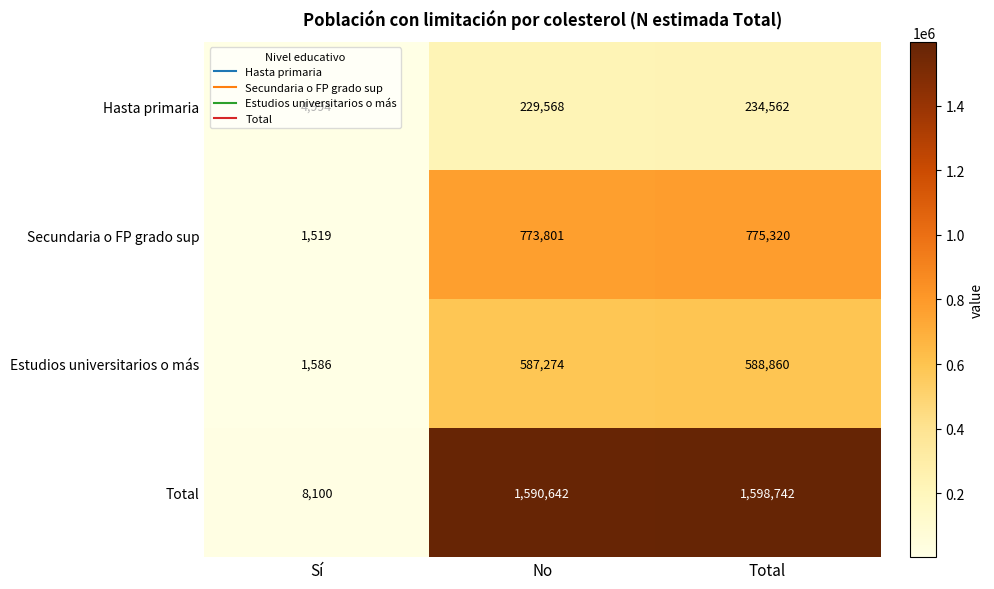

How many categories are shown in the chart?

3